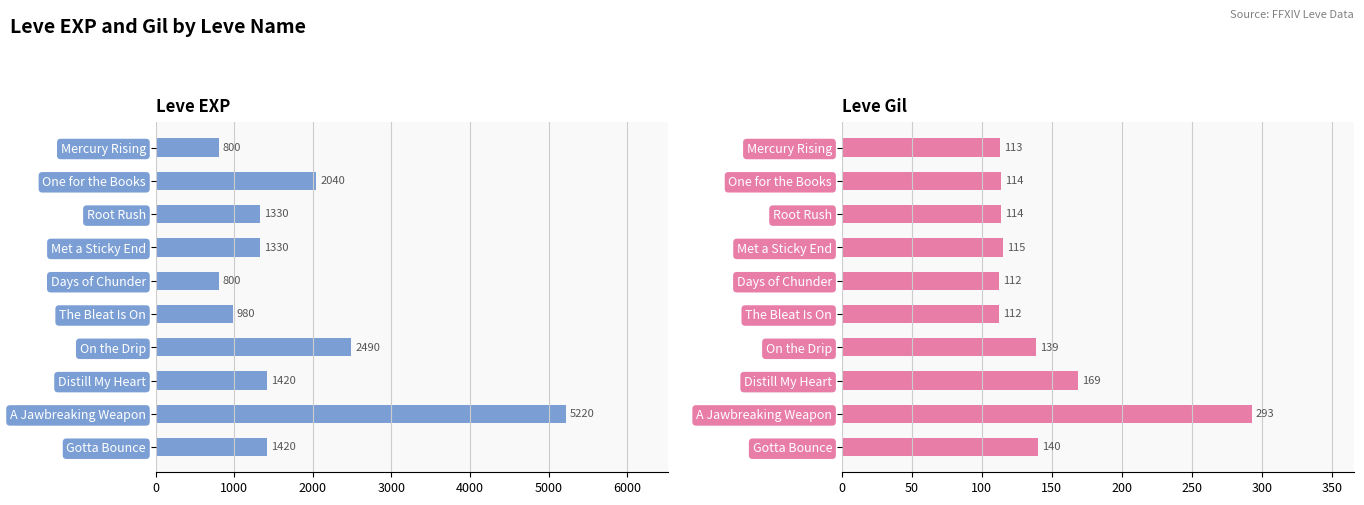

What are all the series names shown in the legend?

Leve EXP, Leve Gil